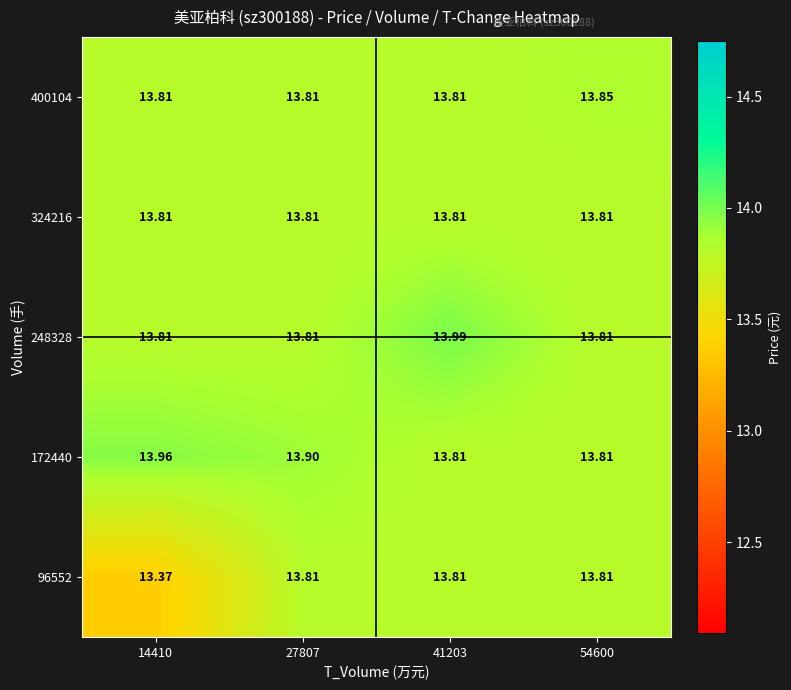

Is the value of 96552 at 14410 greater than the value of 248328 at 14410?

No